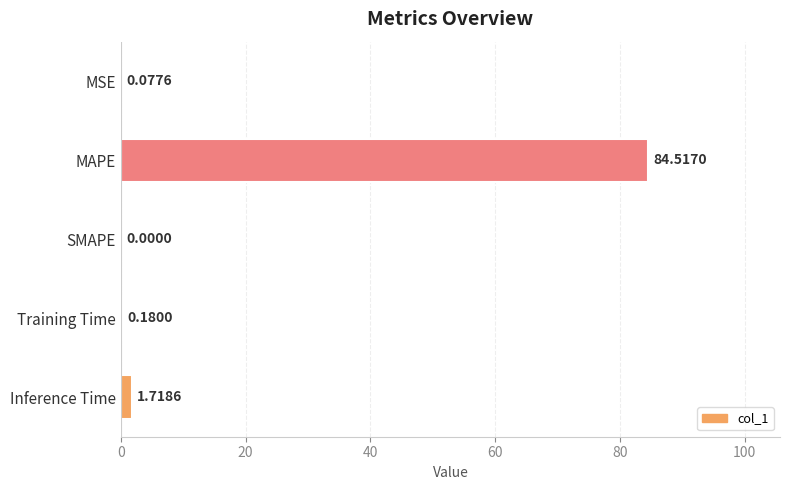

What is the sum of all values?

86.5